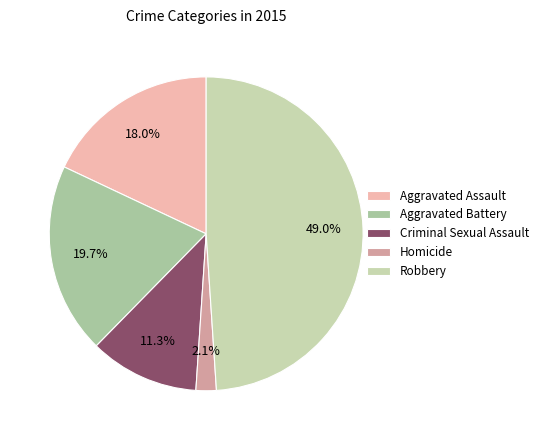

To the nearest percent, what is the difference between the Robbery and Aggravated Assault slice percentages?

31%